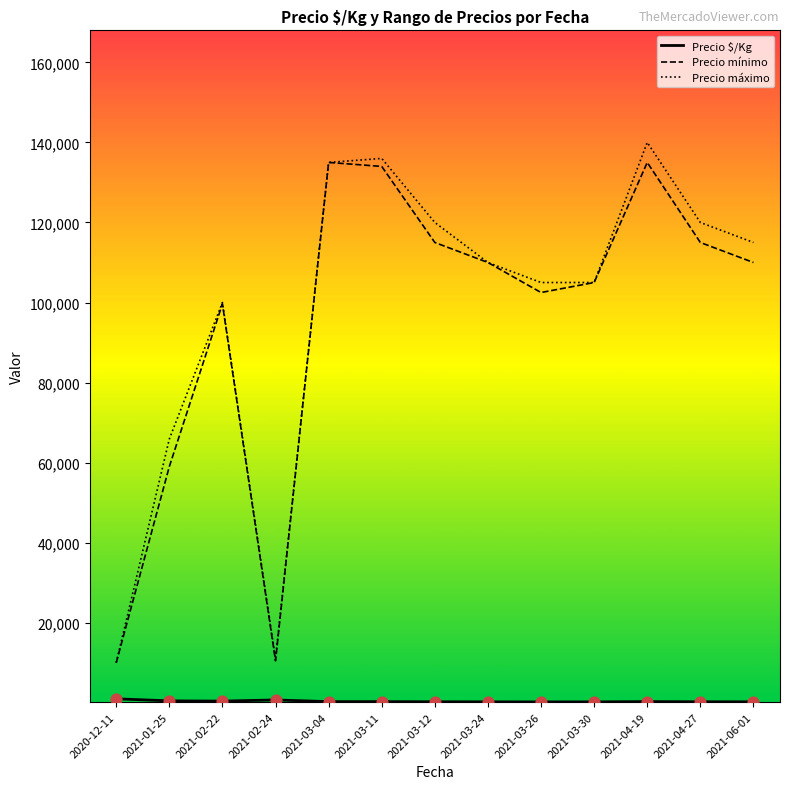

Is the value of Precio mínimo at 2021-06-01 greater than the value of Precio máximo at 2021-02-22?

Yes